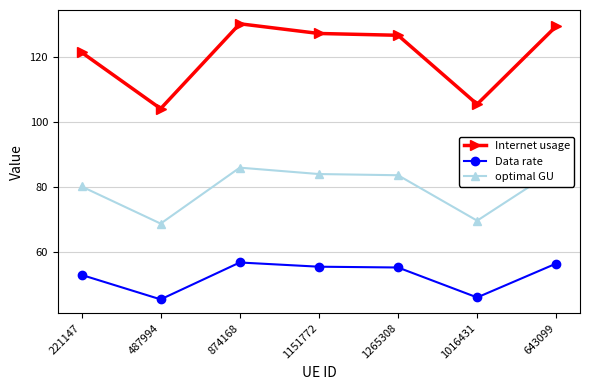

List the series in order of their peak value, lowest first.

Data rate, optimal GU, Internet usage